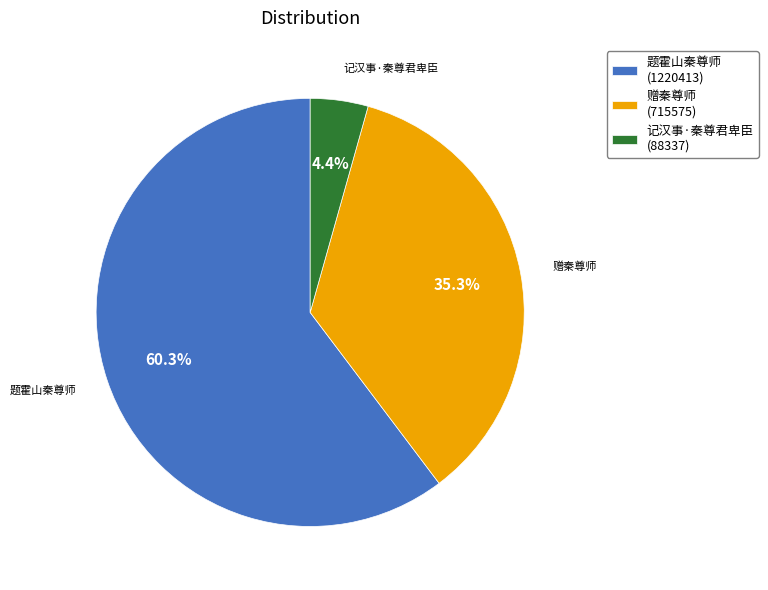

Which category accounts for the majority?

题霍山秦尊师